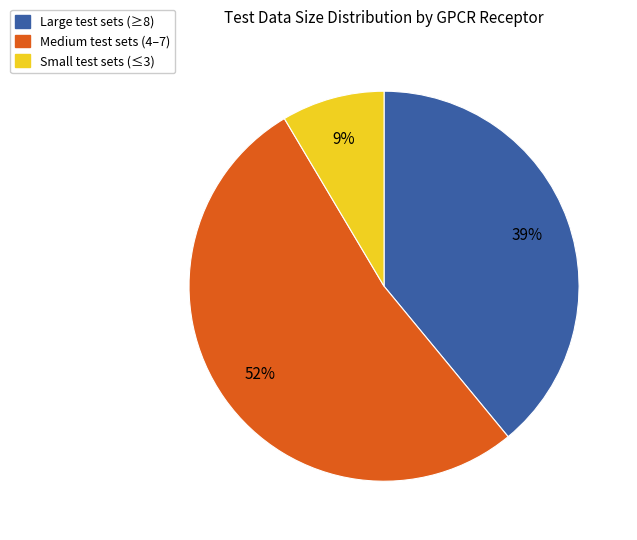

To the nearest percent, what is the combined percentage of Medium test sets (4–7) and Large test sets (≥8)?

91%